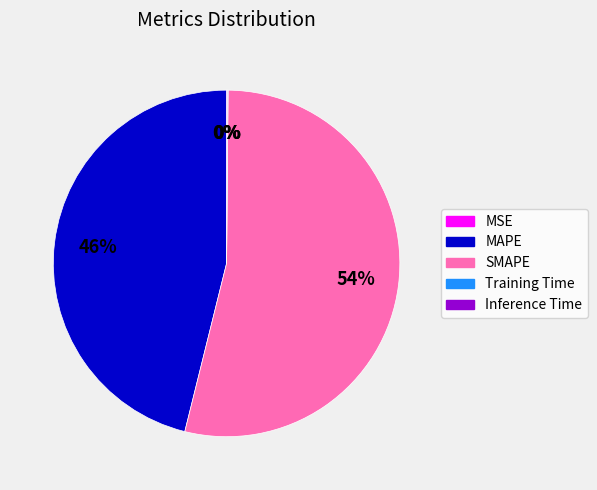

Does any single category account for the majority?

Yes